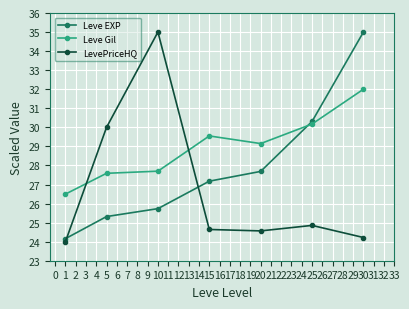

Is the value of Leve Gil at 15 greater than the value of Leve EXP at 1?

Yes